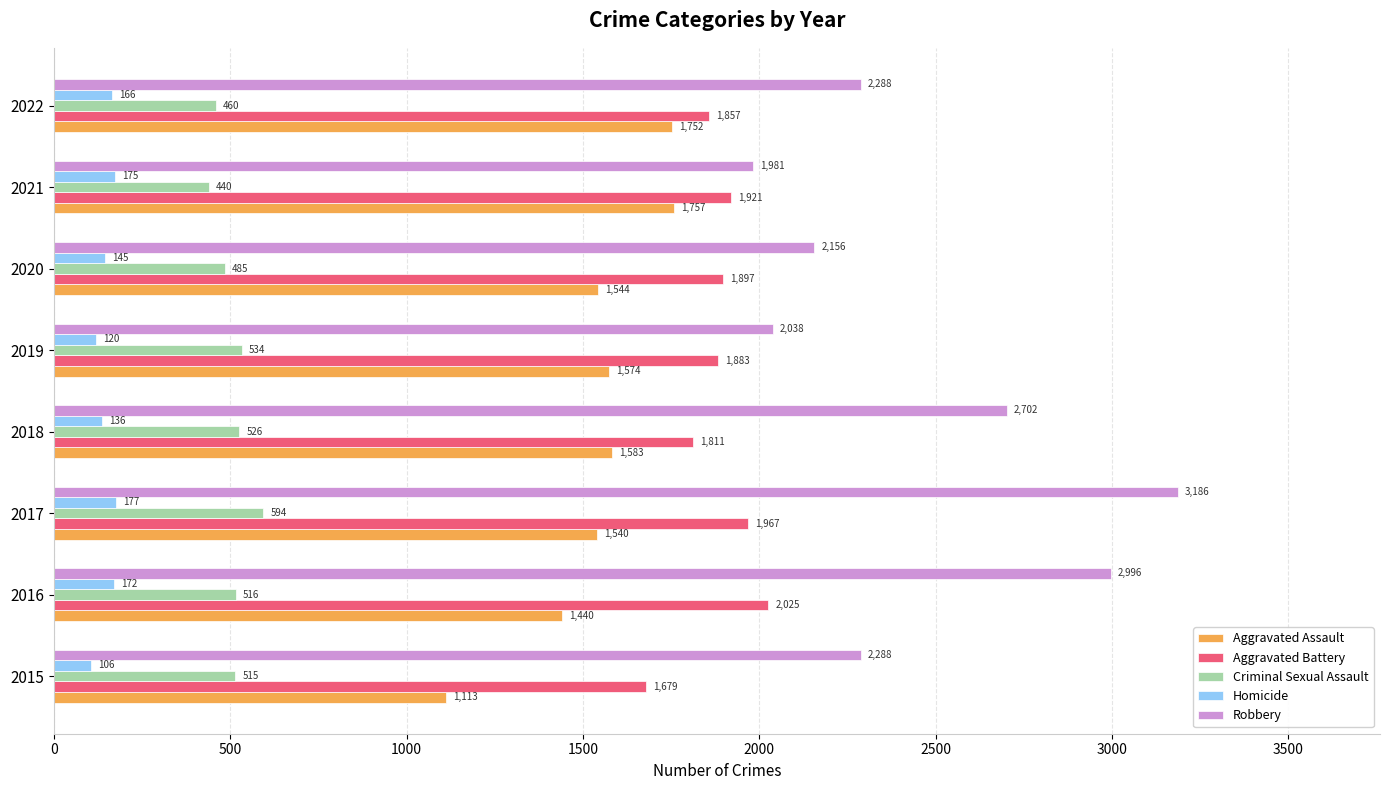

What is the lowest value of the Criminal Sexual Assault series?

440